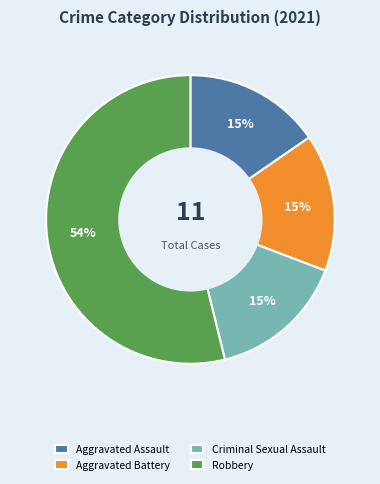

To the nearest percent, what is the average slice percentage?

25%